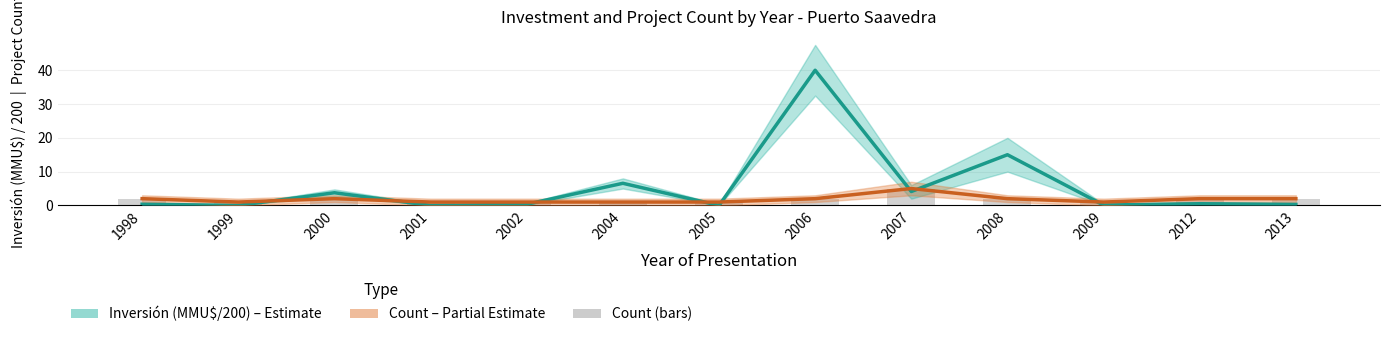

Rank the series at 2002 from lowest to highest value.

Inversión(MMU$), Count (projects), Count